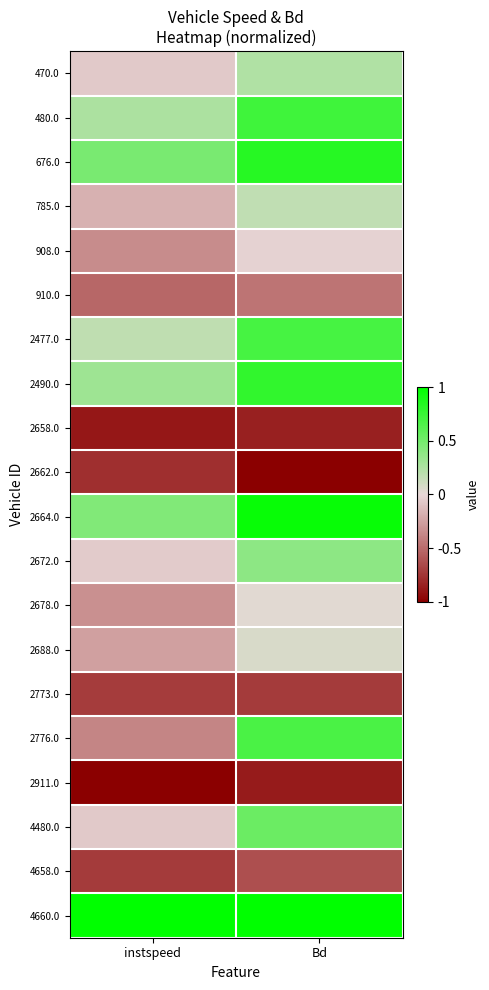

Which category has the highest value across all series?

instspeed